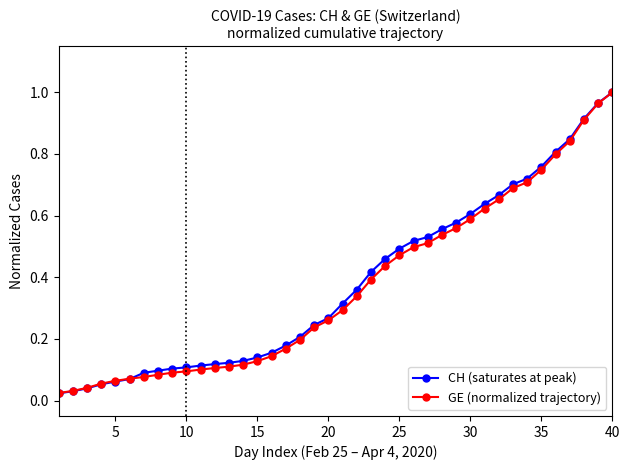

Reading left to right, list all the values displayed in this chart.

CH (cumulative, normalized): 0.0	0.0	0.0	0.1	0.1	0.1	0.1	0.1	0.1	0.1	0.1	0.1	0.1	0.1	0.1	0.2	0.2	0.2	0.2	0.3	0.3	0.4	0.4	0.5	0.5	0.5	0.5	0.6	0.6	0.6	0.6	0.7	0.7	0.7	0.8	0.8	0.8	0.9	1.0	1.0
GE (cumulative, normalized): 0.0	0.0	0.0	0.1	0.1	0.1	0.1	0.1	0.1	0.1	0.1	0.1	0.1	0.1	0.1	0.1	0.2	0.2	0.2	0.3	0.3	0.3	0.4	0.4	0.5	0.5	0.5	0.5	0.6	0.6	0.6	0.7	0.7	0.7	0.7	0.8	0.8	0.9	1.0	1.0